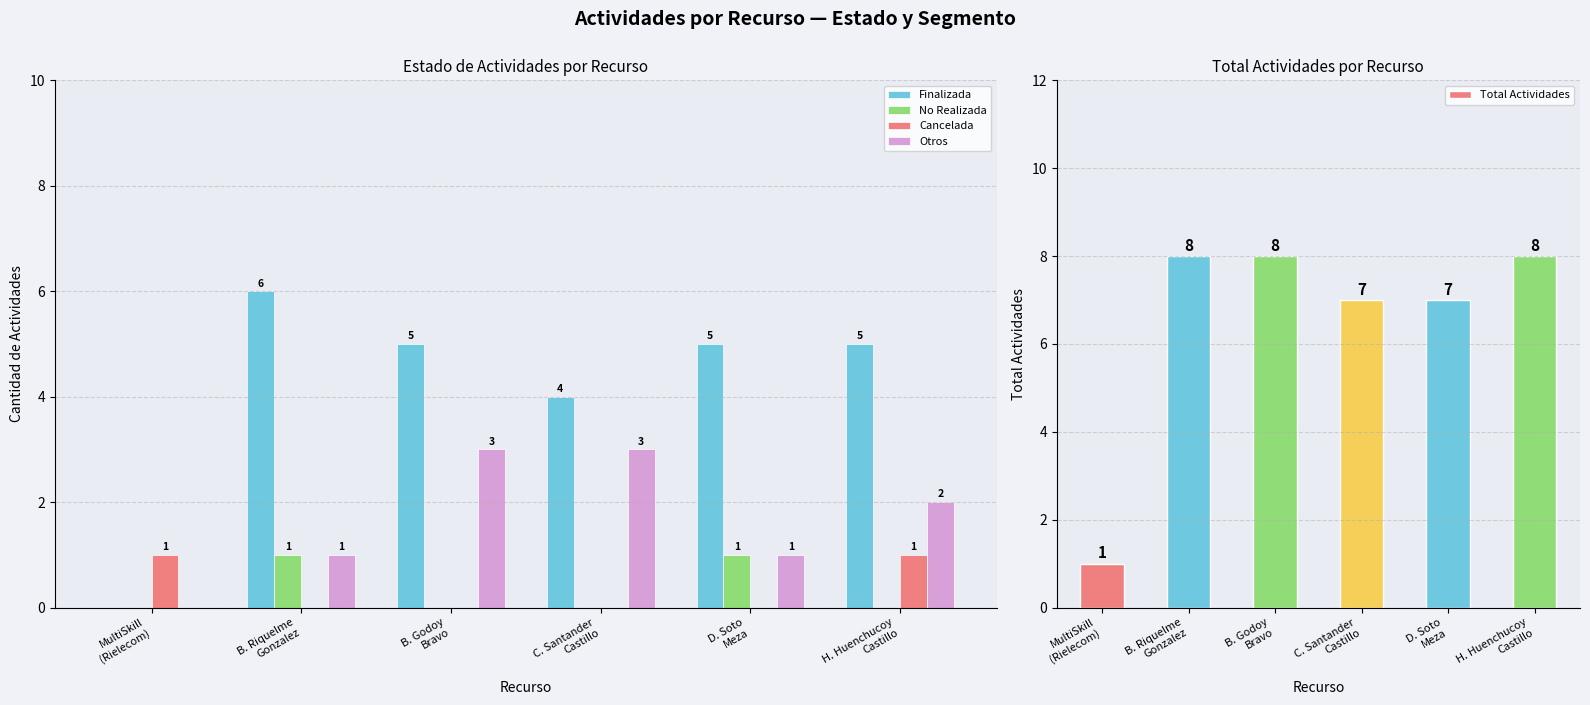

Are the bars horizontal?

No